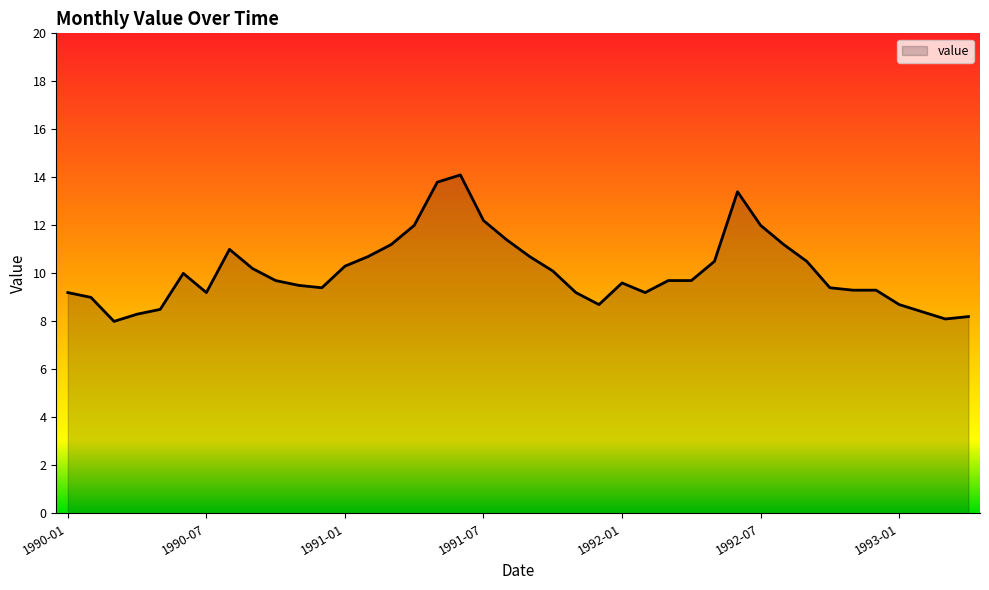

How many categories are shown in the chart?

40